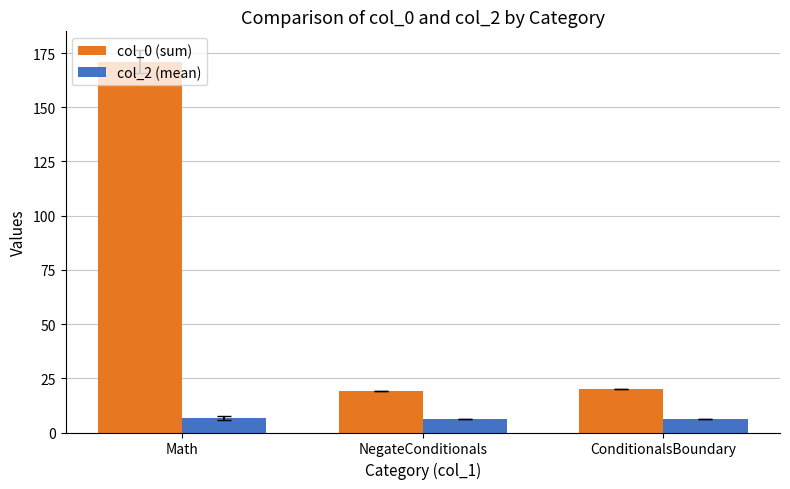

Read the col_2 (mean) value at NegateConditionals.

6.0